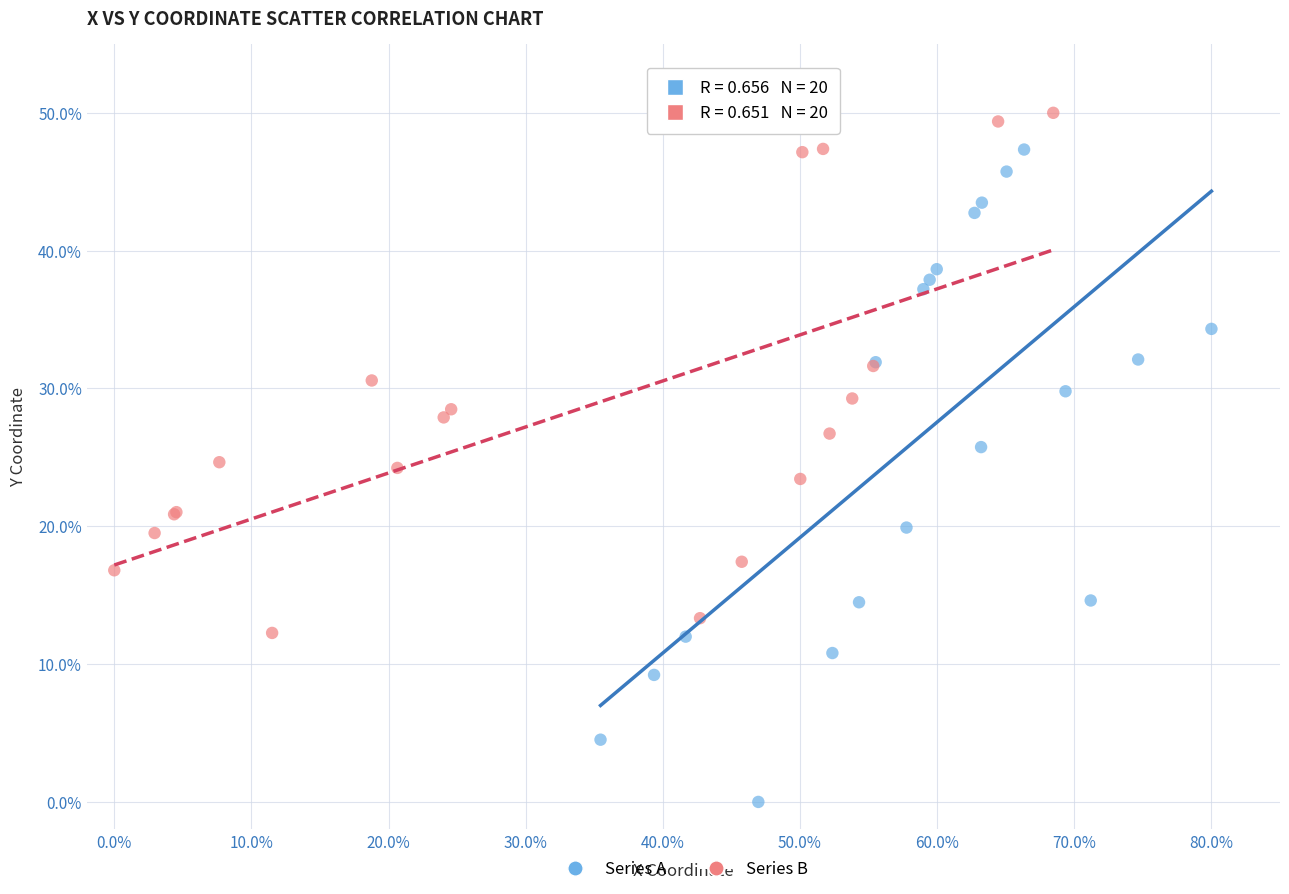

Which series contains the highest Y value?

Series B